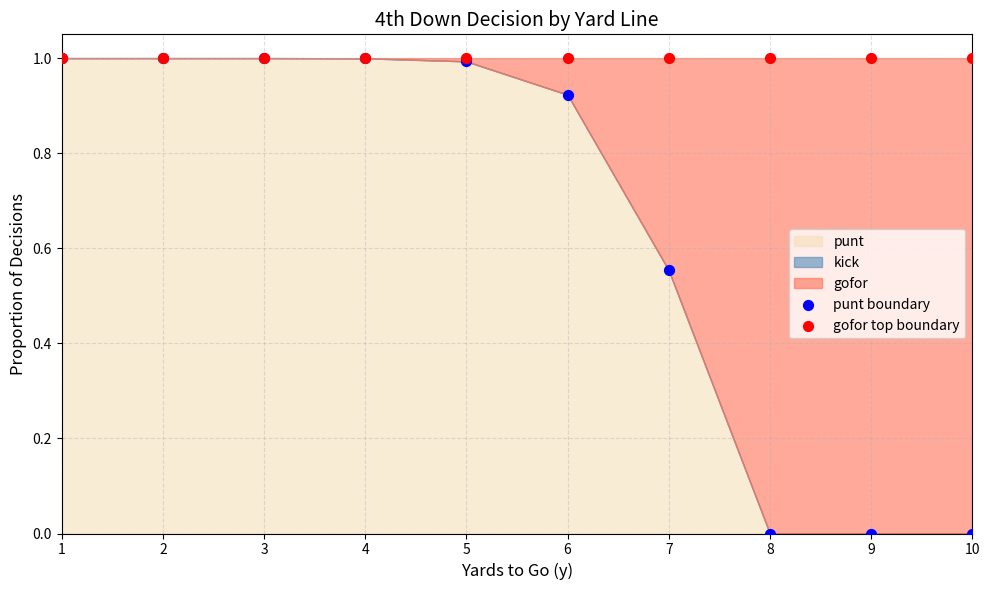

Which series has the widest spread of Y values?

punt boundary